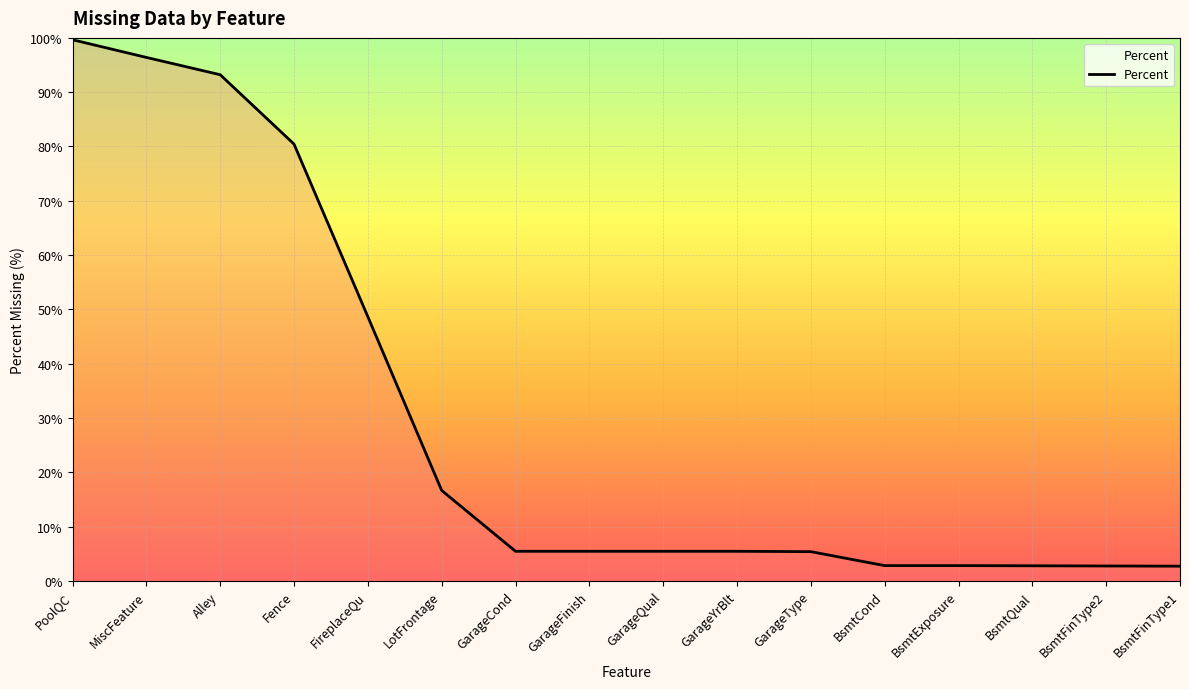

At which category does the chart reach its peak across all series?

PoolQC